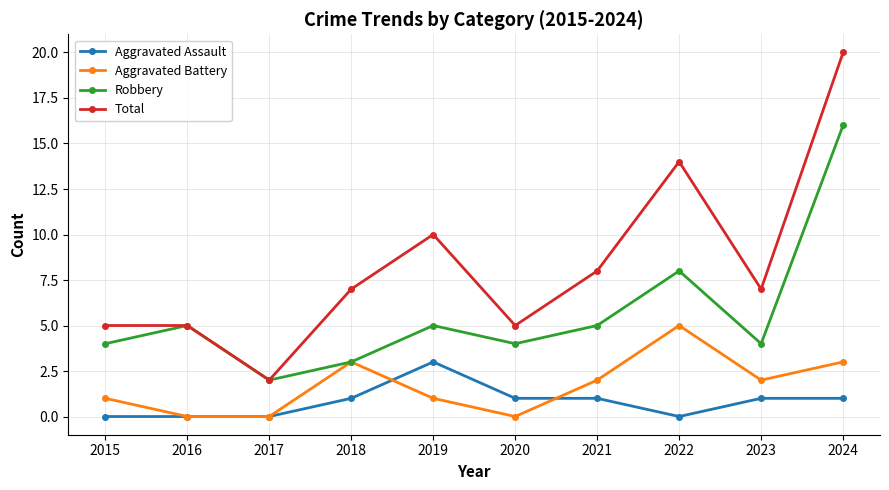

Which series has the largest total across all categories?

Total